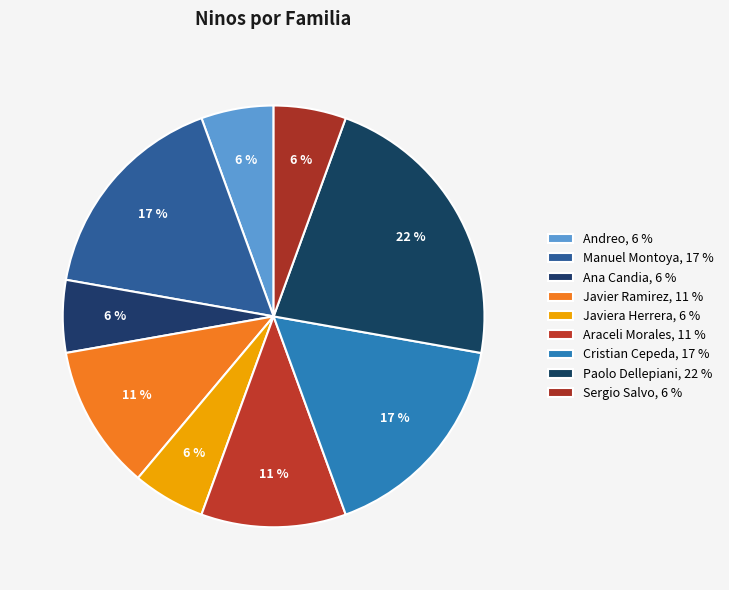

Is there any slice that represents more than half of the pie?

No